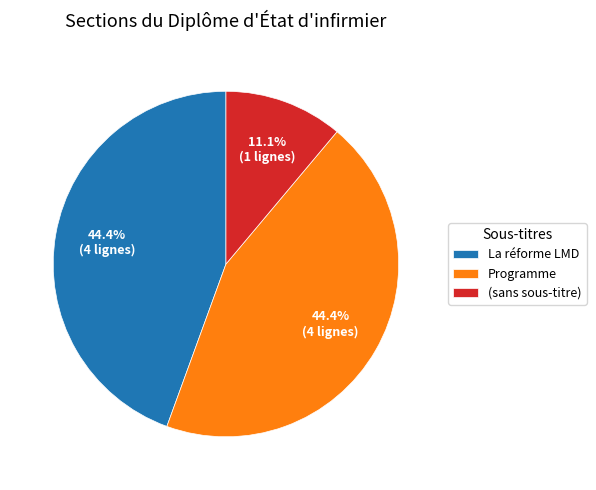

Is there a majority slice in this chart?

No